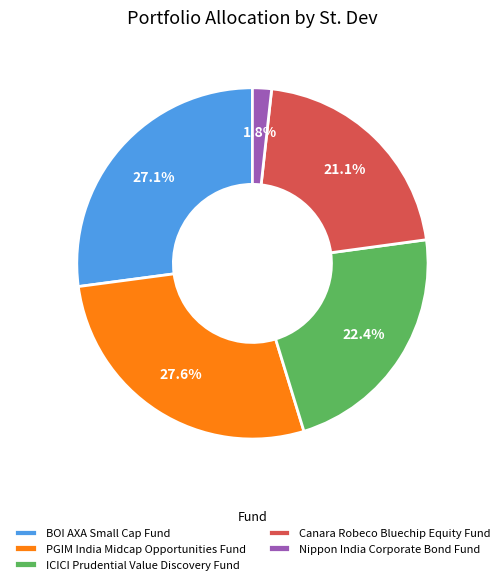

Rank the categories by value from highest to lowest.

PGIM India Midcap Opportunities Fund, BOI AXA Small Cap Fund, ICICI Prudential Value Discovery Fund, Canara Robeco Bluechip Equity Fund, Nippon India Corporate Bond Fund